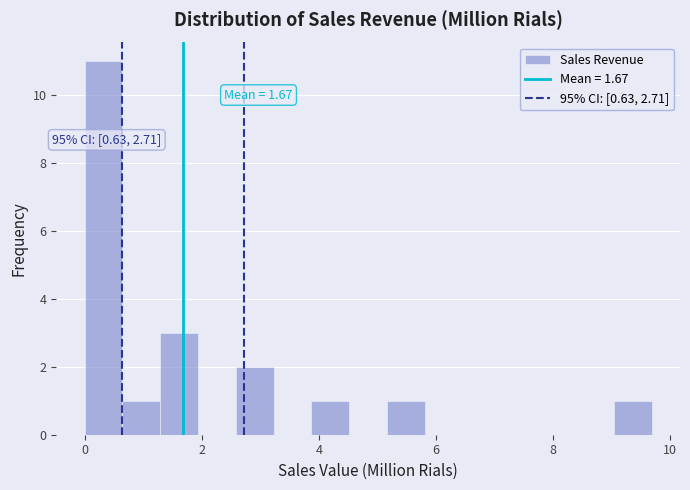

Around what value on the x-axis is the tallest bar? Give the approximate position of its centre, as read against the axis.

0.4